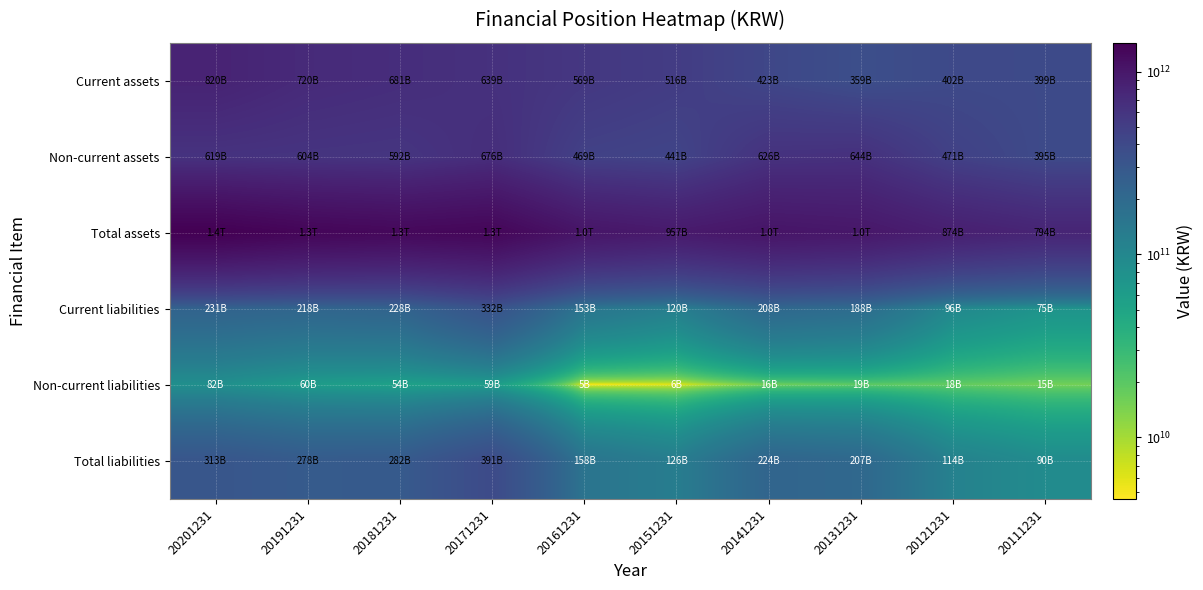

How many data points does each series have?

10